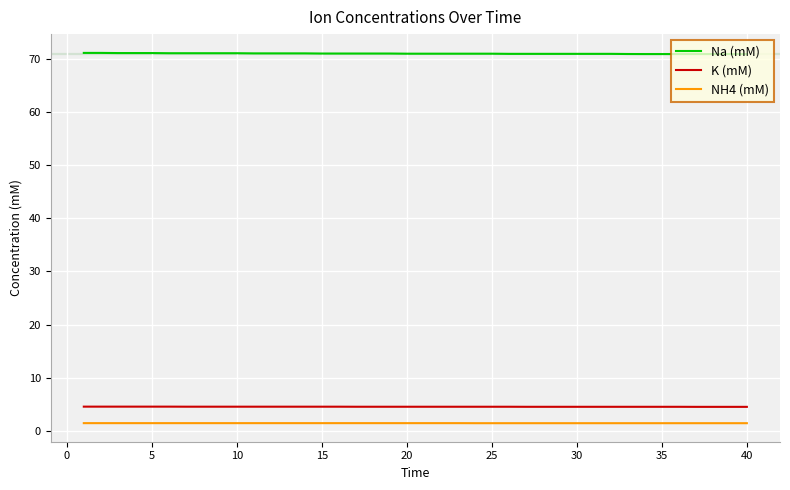

What is the highest value of the K (mM) series?

4.5